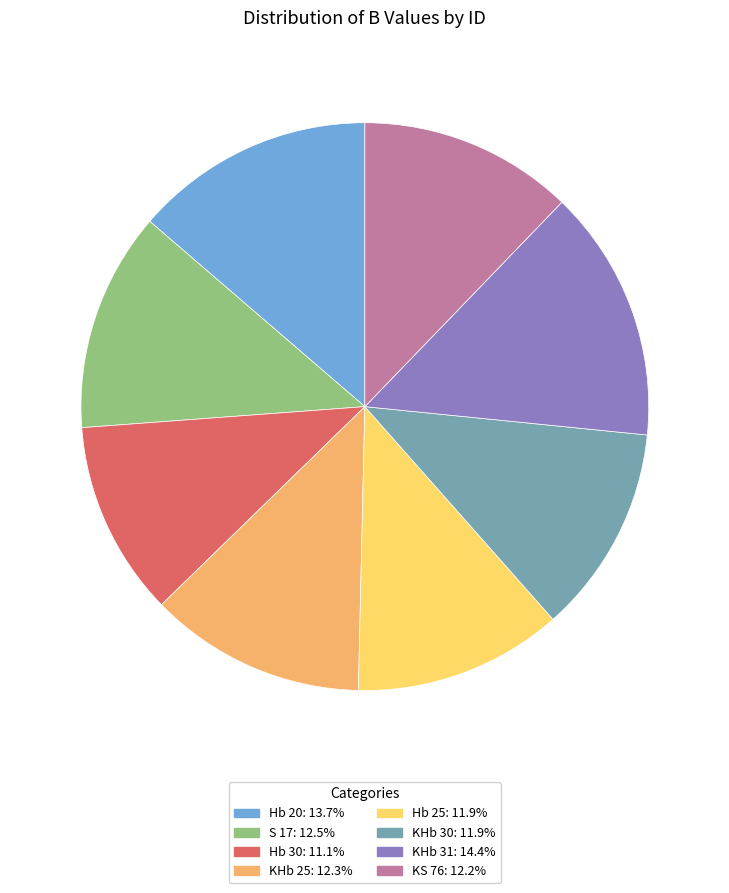

The Hb 25 slice represents 12% of the pie. True or false?

True